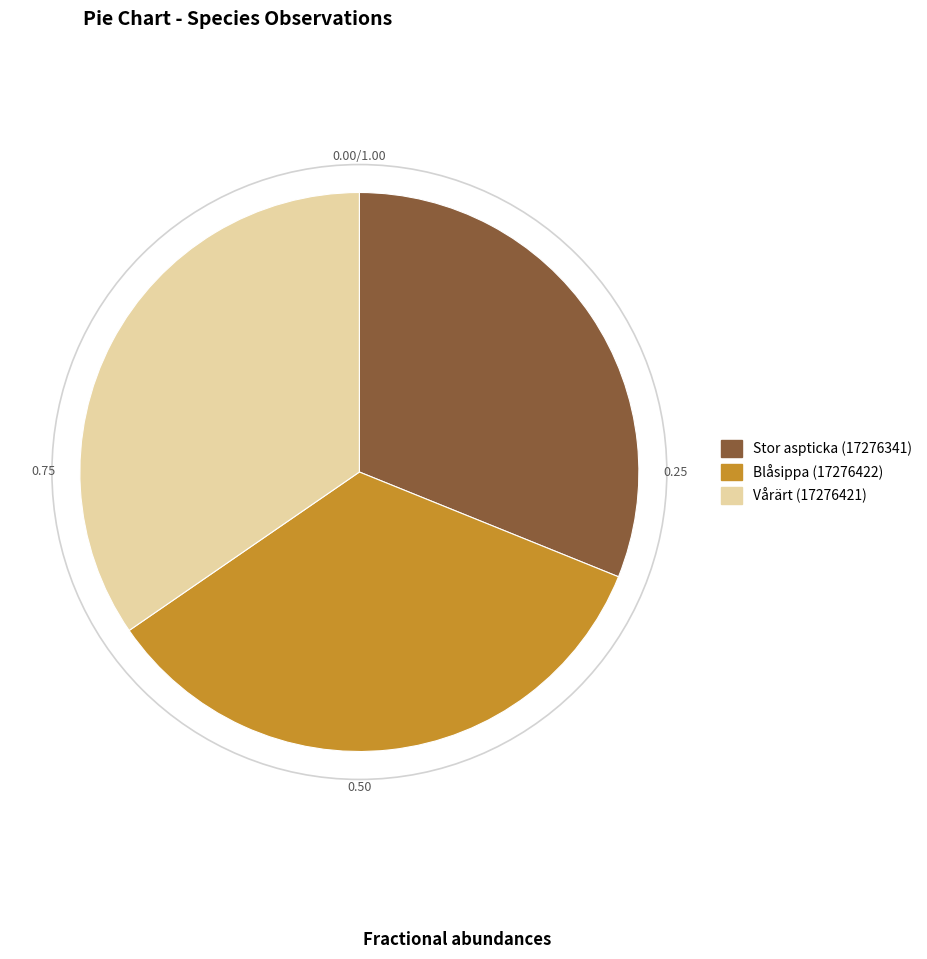

Count the number of slices in the pie.

3